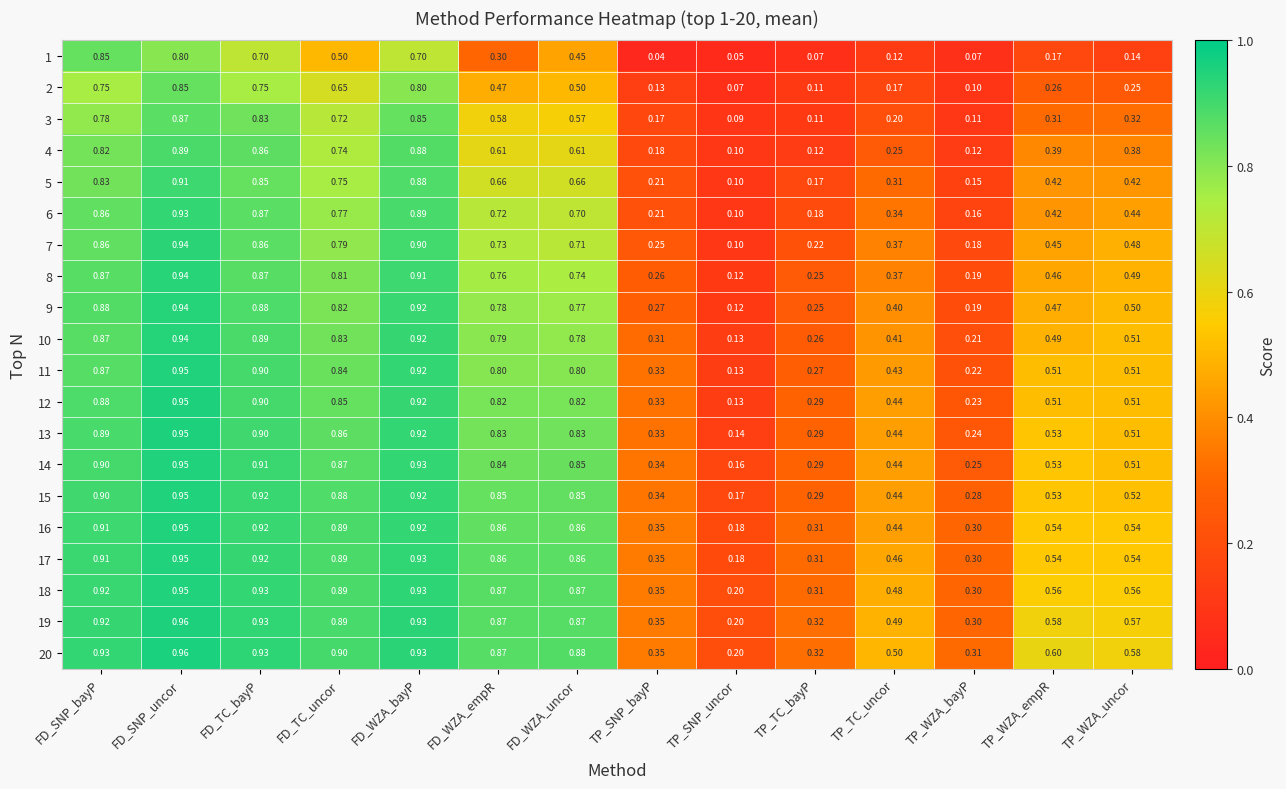

How many data points does each series have?

14